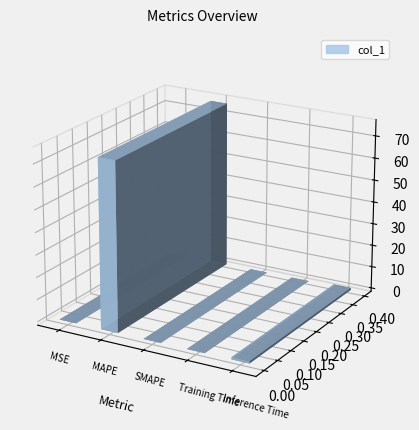

Where is the data nearest to the value 37?

Inference Time